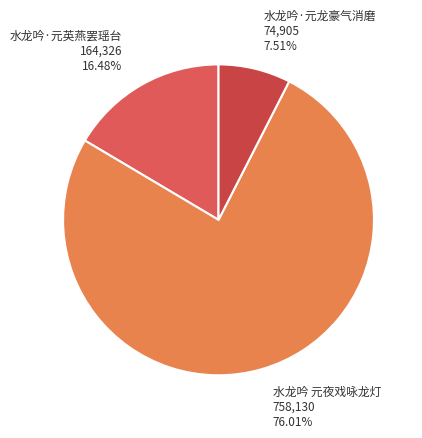

Combined, what portion of the pie is 水龙吟 元夜戏咏龙灯 and 水龙吟·元龙豪气消磨?

83.5%